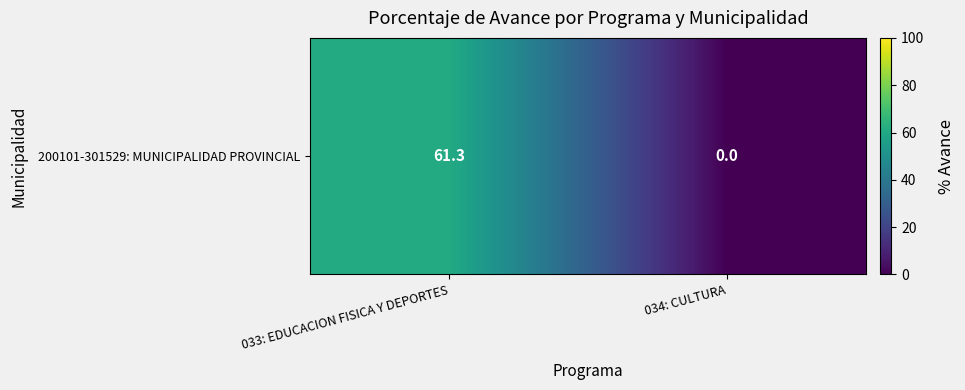

The value at 033: EDUCACION FISICA Y DEPORTES is 96.7. True or false?

False